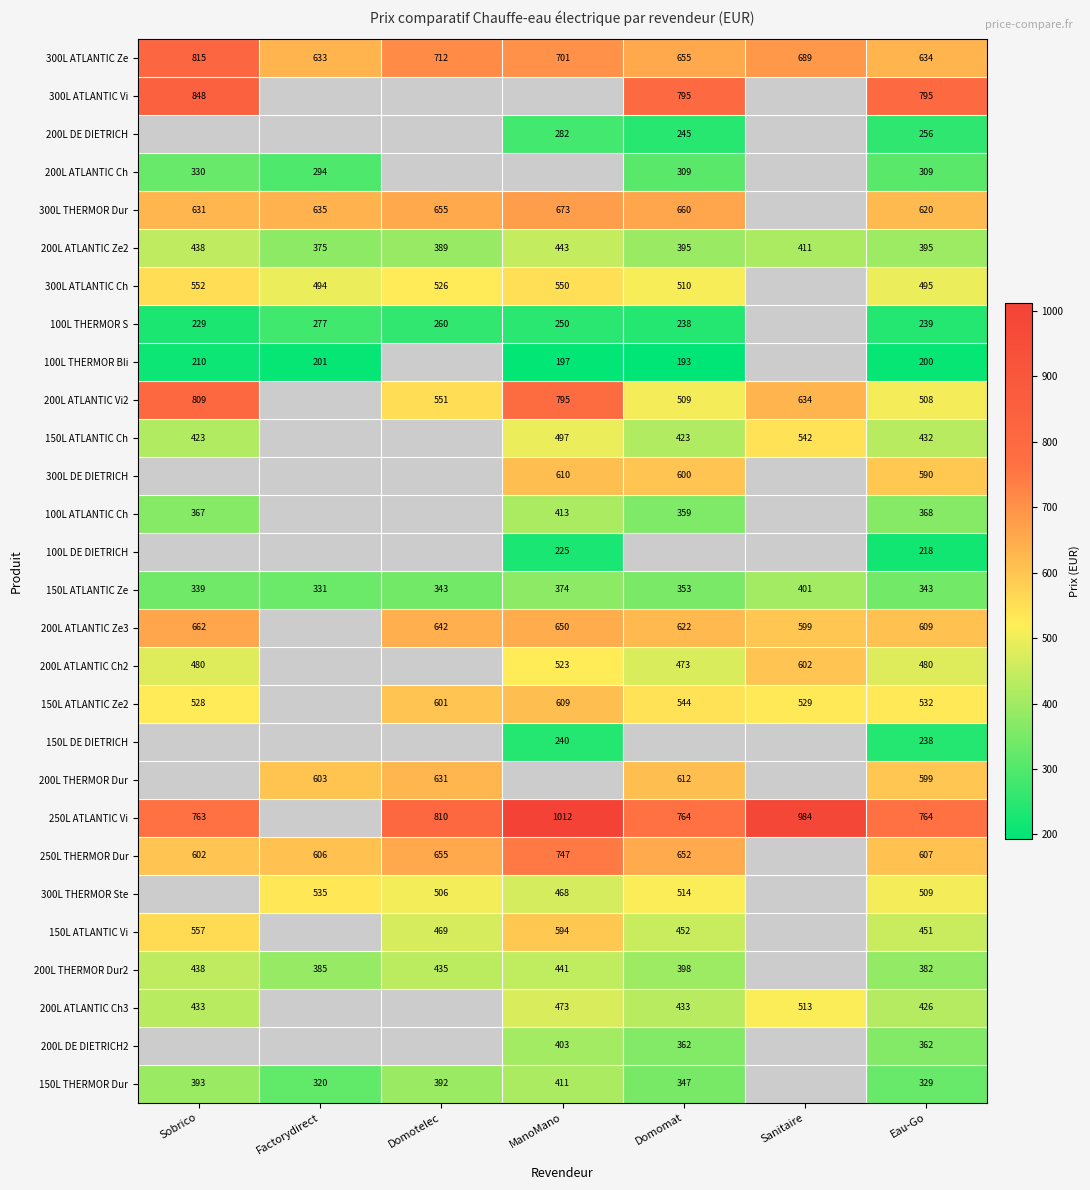

At which category is the sum across all series the highest?

Eau-Go